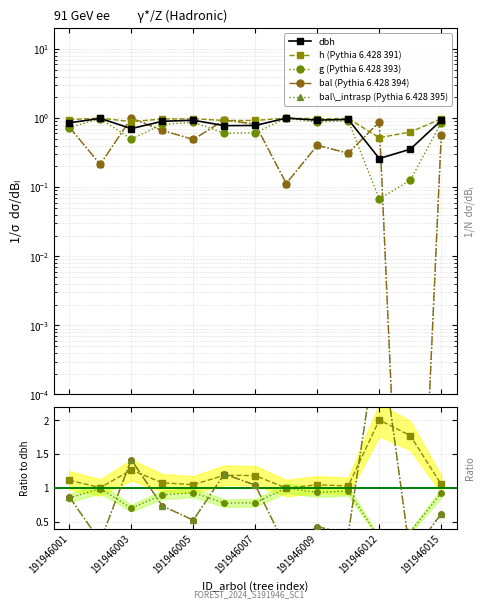

Rank the series by their maximum value, from highest to lowest.

dbh, h, g, bal, bal_intrasp